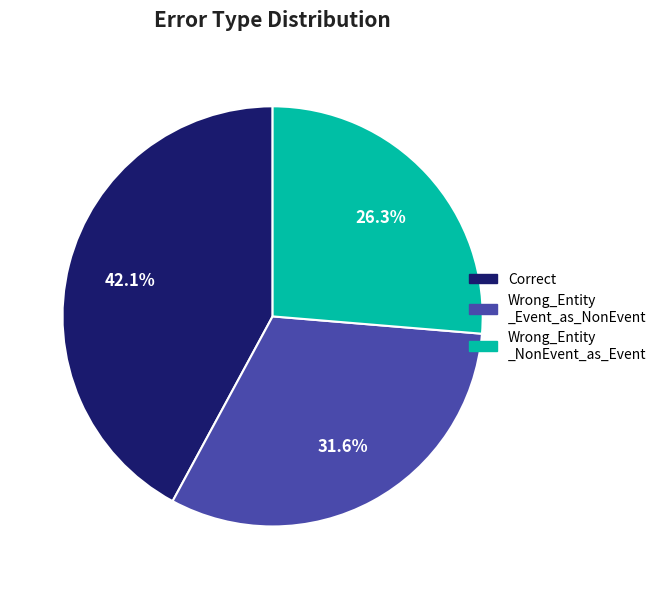

Does any single category account for the majority?

No